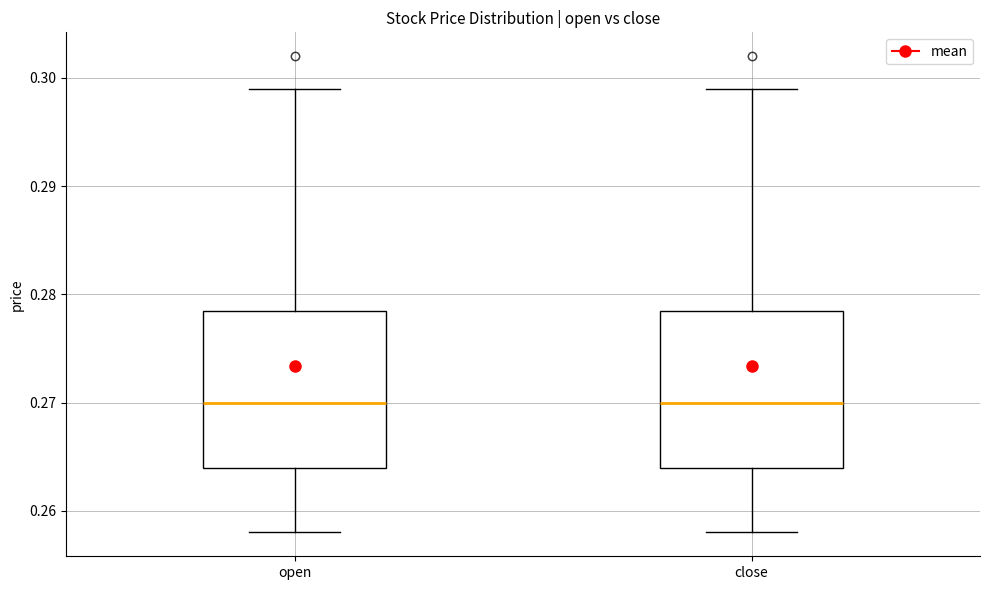

Reading left to right, read every box against the y-axis: the position of its median line, the range the box covers, and the ends of its whiskers. The values are not printed on the chart, so give them approximately, as read against the axis.

open: median 0.270, box 0.264 to 0.279, whiskers 0.258 to 0.299
close: median 0.270, box 0.264 to 0.279, whiskers 0.258 to 0.299